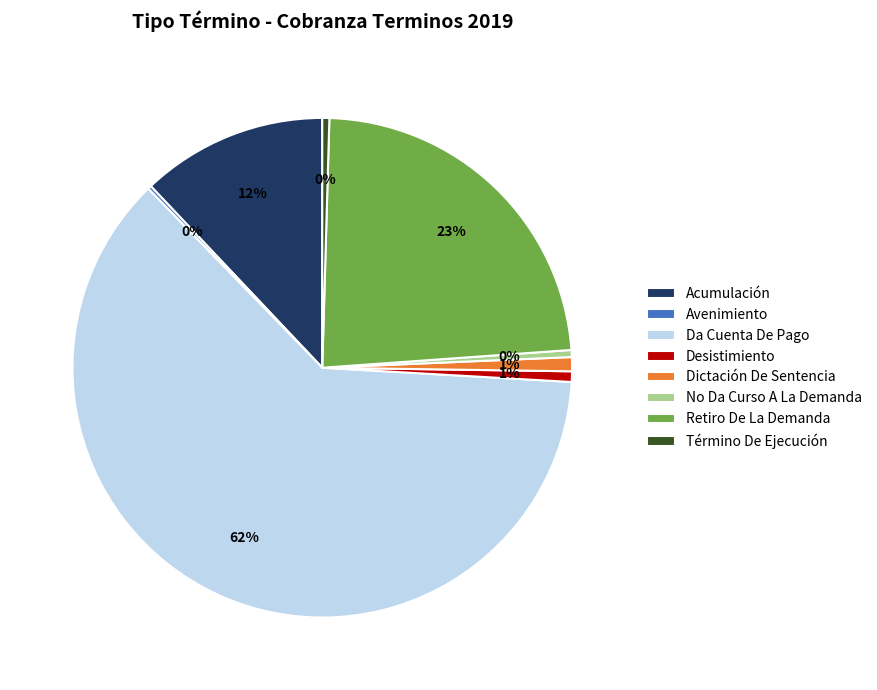

True or false: Da Cuenta De Pago accounts for 62% of the total.

True